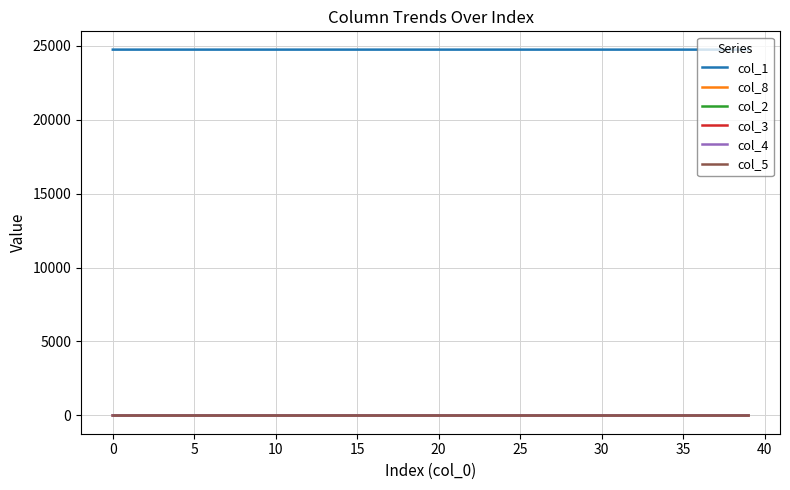

What are all the series names shown in the legend?

col_1, col_8, col_2, col_3, col_4, col_5